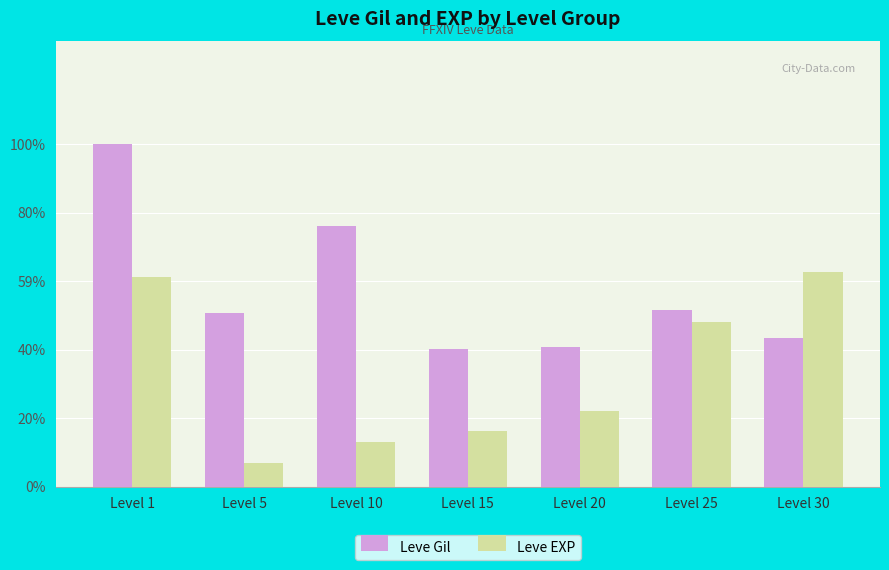

Which series has the largest total across all categories?

Leve Gil